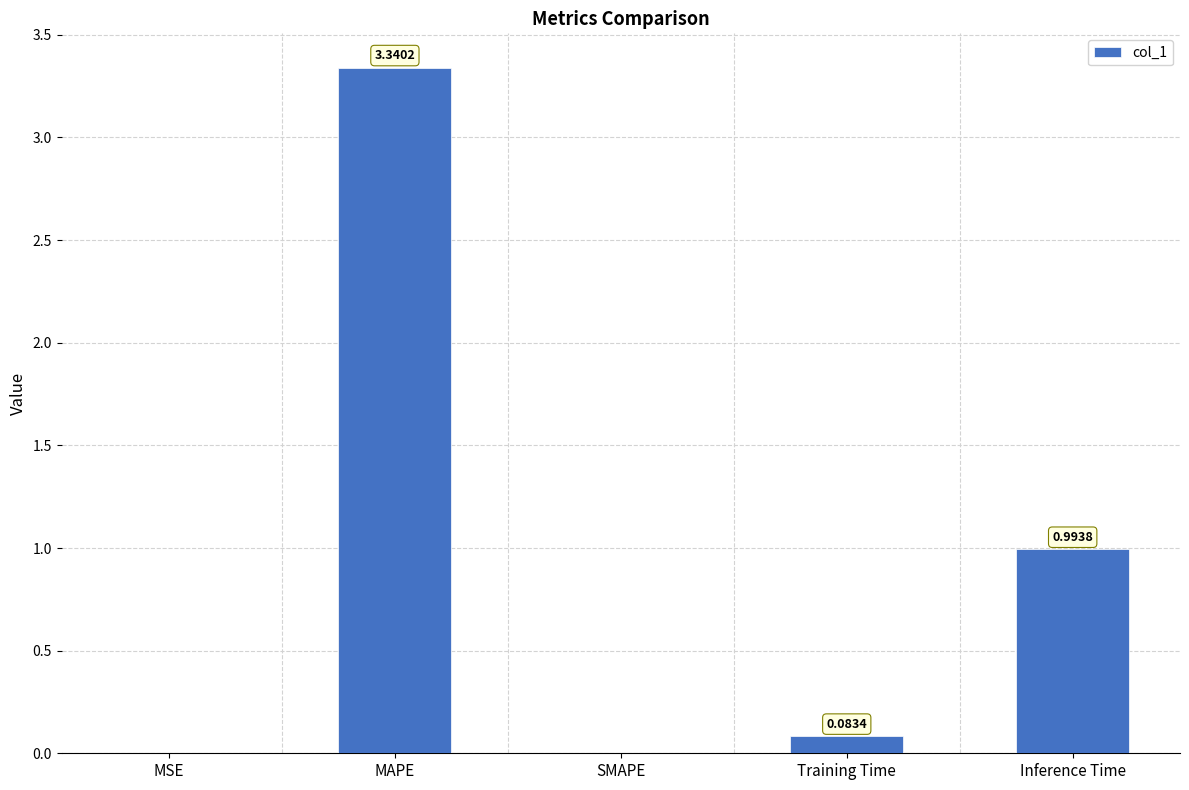

Where is the data nearest to the value 1?

Inference Time